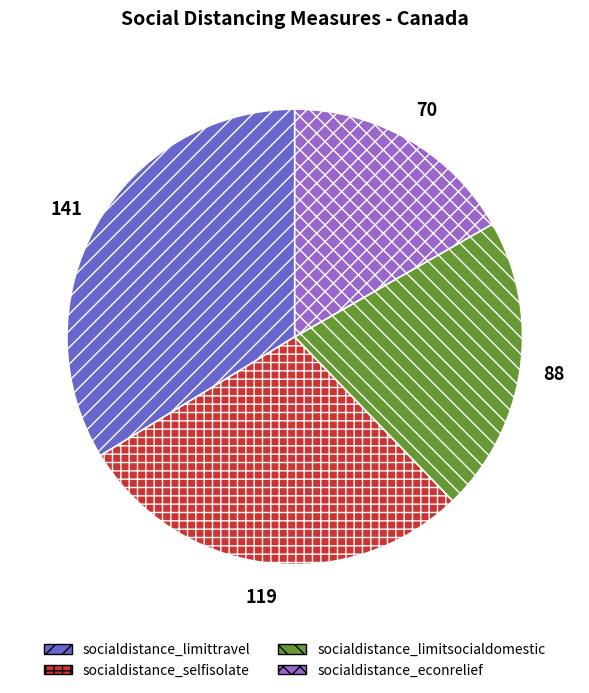

Is it true that socialdistance_selfisolate is 28% of the pie?

True